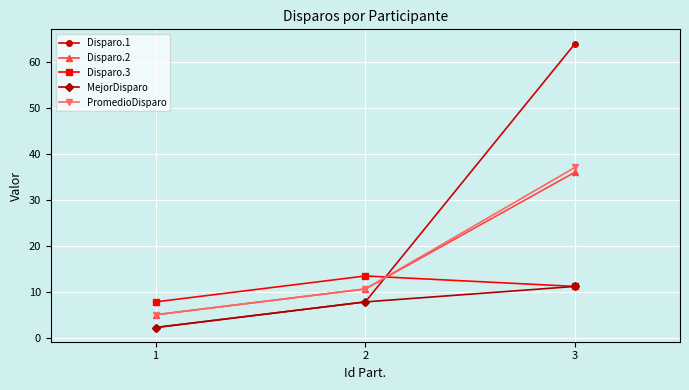

At which label does Disparo.2 first exceed 10?

2